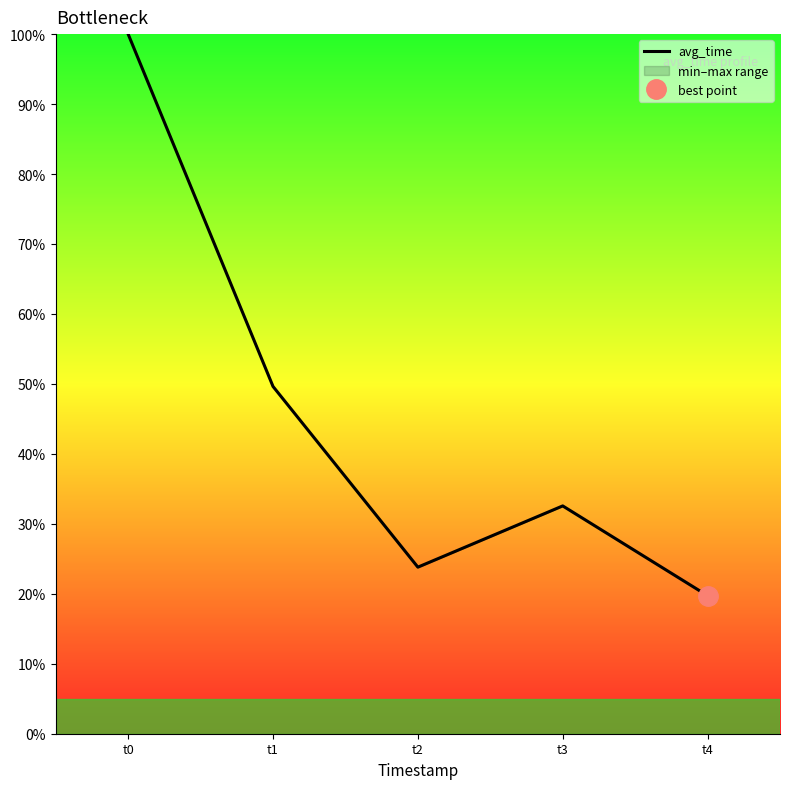

How many values exceed 32?

3